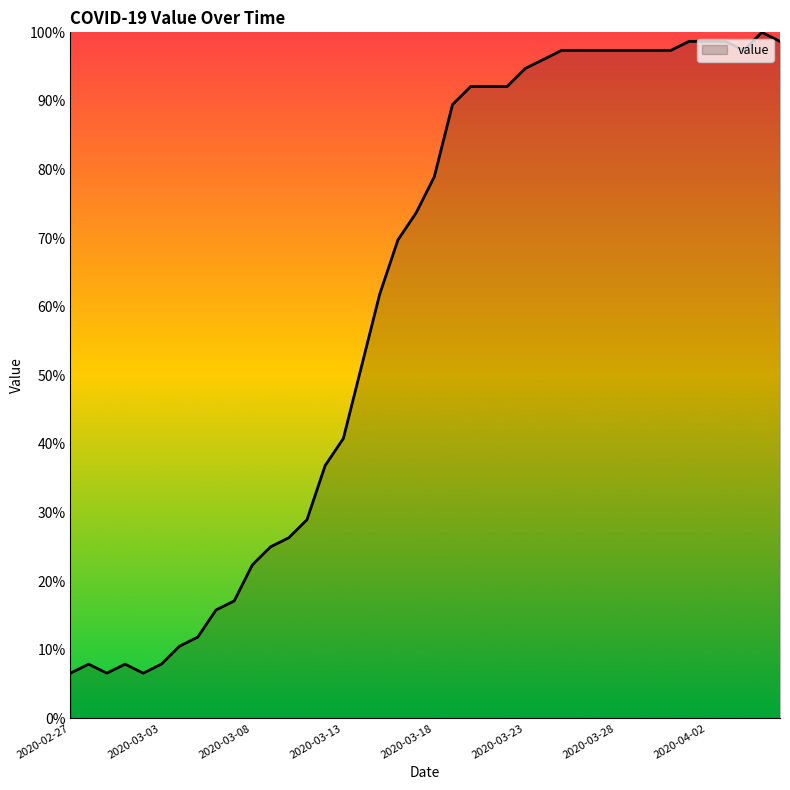

What is the smallest value displayed?

6.6